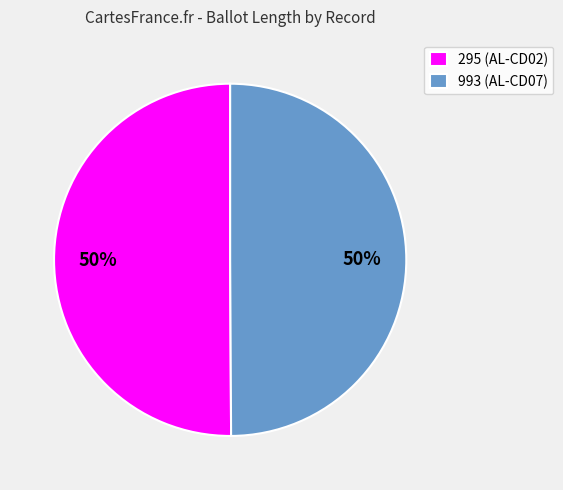

To the nearest percent, what is the combined percentage of 295 and 993?

100%